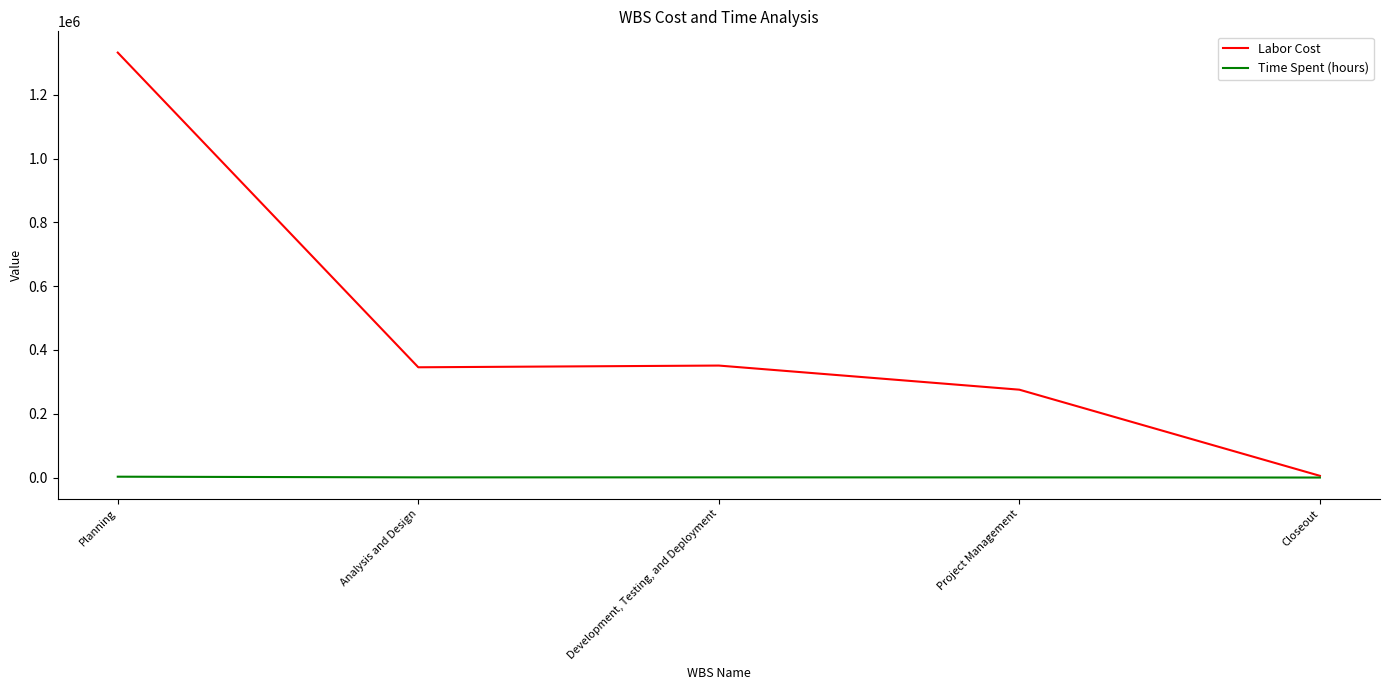

Where is Labor Cost nearest to the value 668700?

Development, Testing, and Deployment